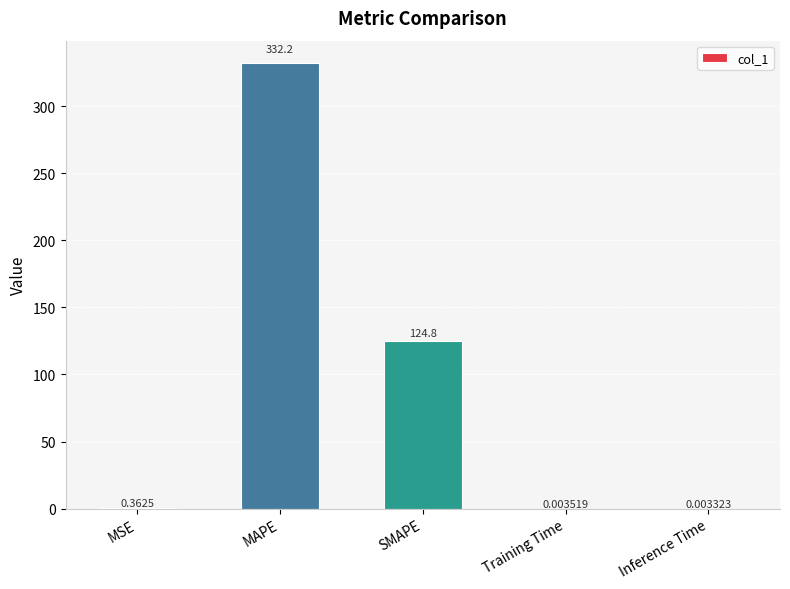

Which has a higher value, Training Time or MSE?

MSE